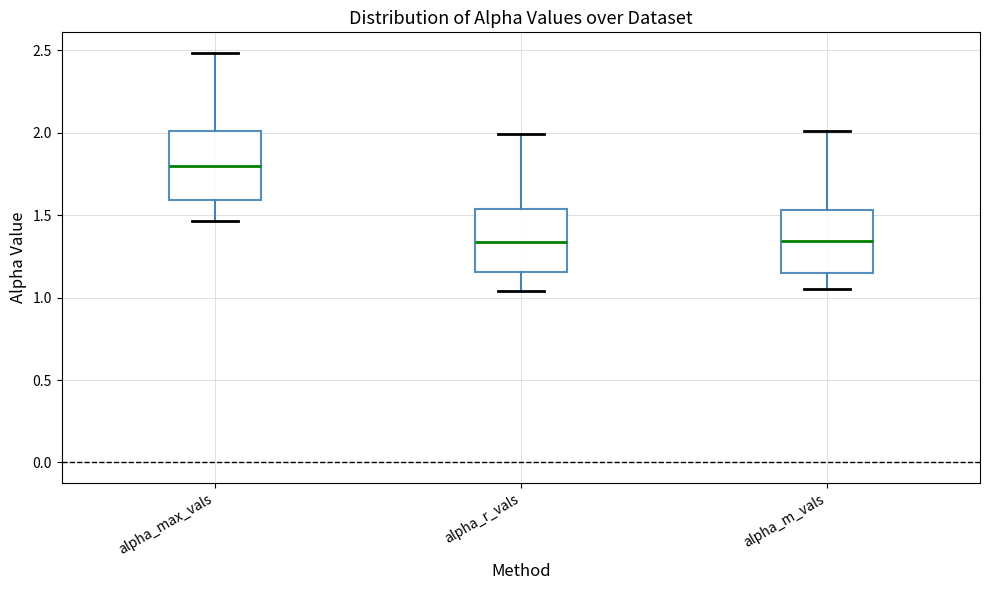

Reading left to right, read every box against the y-axis: the position of its median line, the range the box covers, and the ends of its whiskers. The values are not printed on the chart, so give them approximately, as read against the axis.

alpha_max_vals: median 1.80, box 1.60 to 2.00, whiskers 1.45 to 2.50
alpha_r_vals: median 1.35, box 1.15 to 1.55, whiskers 1.05 to 2.00
alpha_m_vals: median 1.35, box 1.15 to 1.55, whiskers 1.05 to 2.00